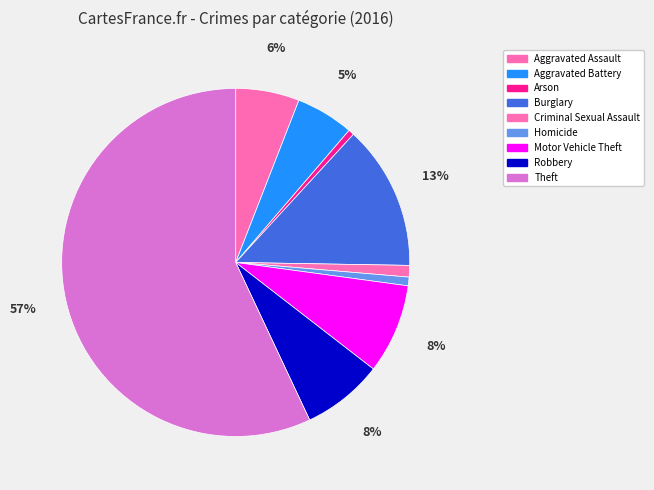

What is the majority slice?

Theft